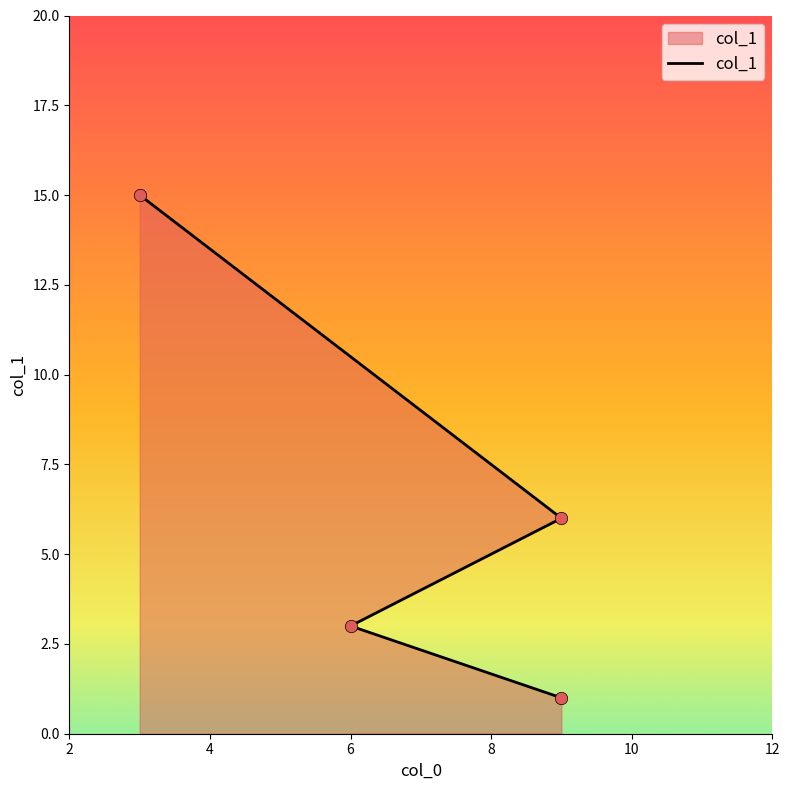

Between 9 and 3, which is larger?

3